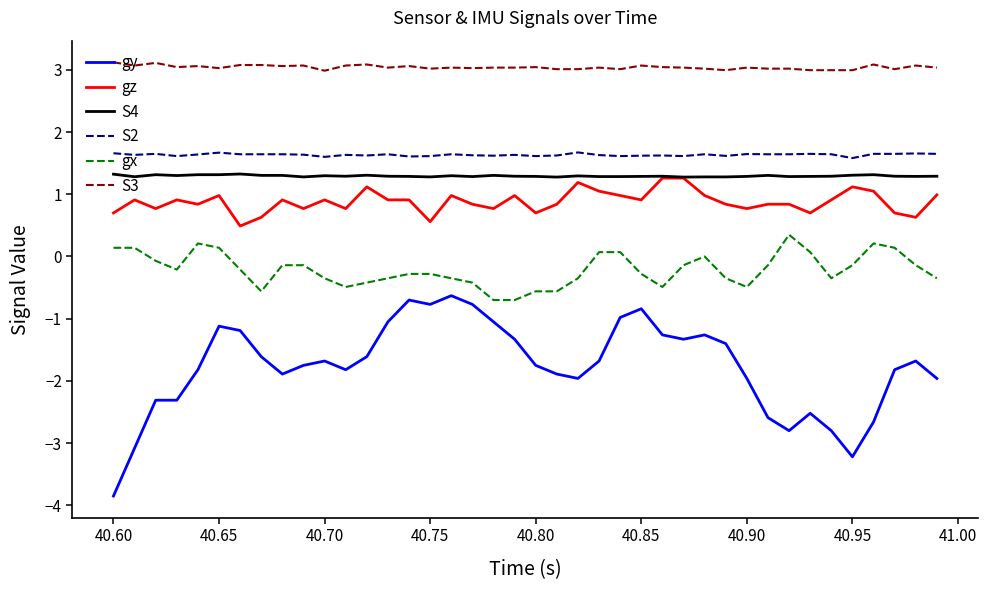

Which series has the widest spread of values?

gy